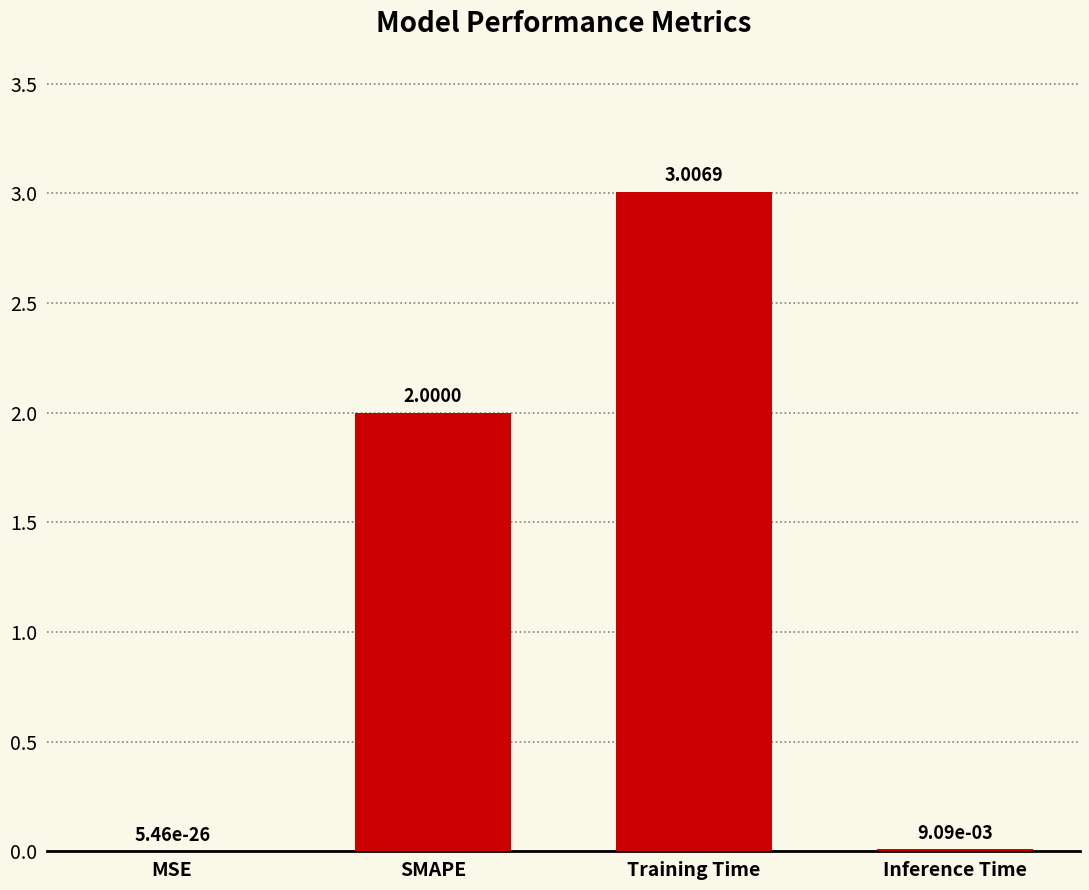

Which label corresponds to the largest value in the chart?

Training Time